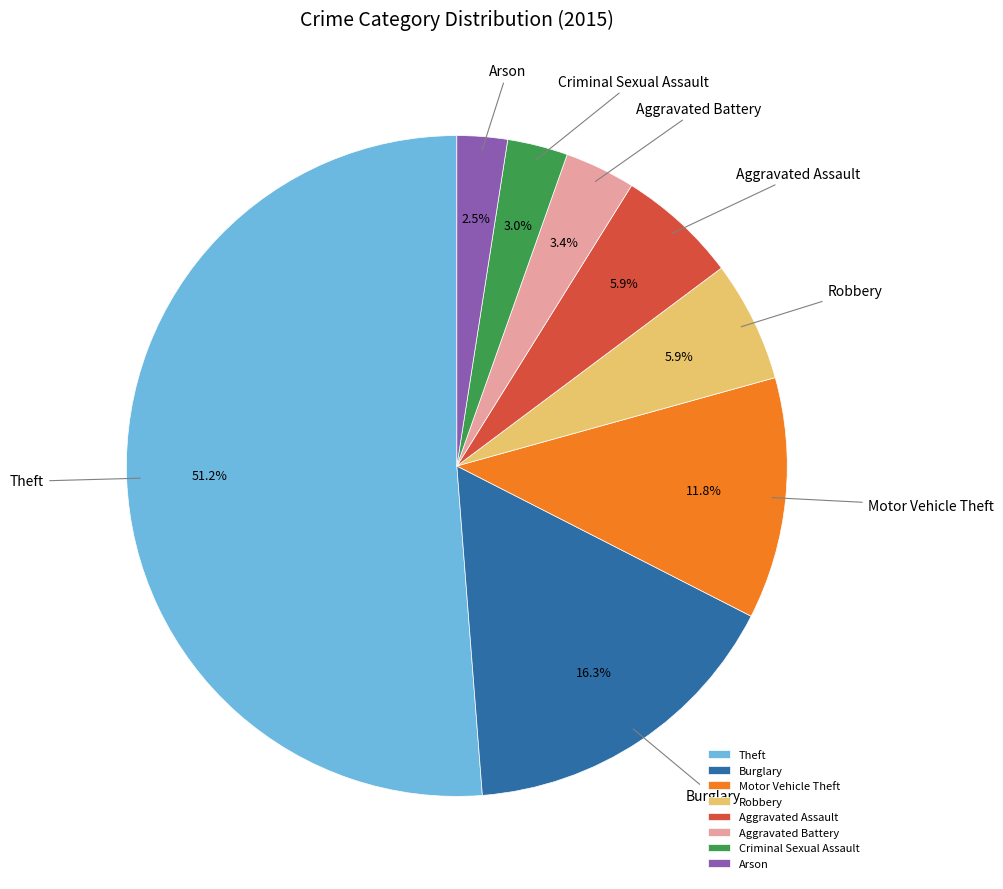

How many segments does this pie chart have?

8